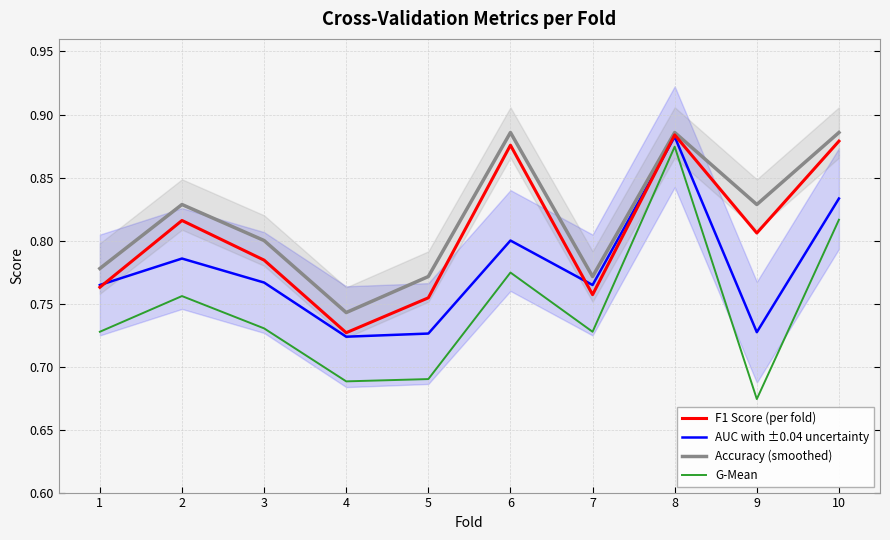

Does the chart have visible grid lines?

Yes